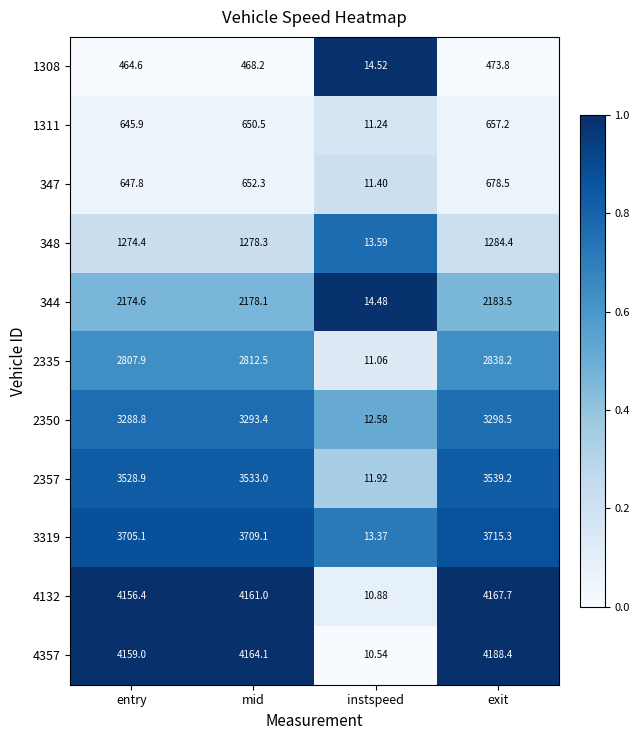

Where does the 2335 series first go above 2812?

mid